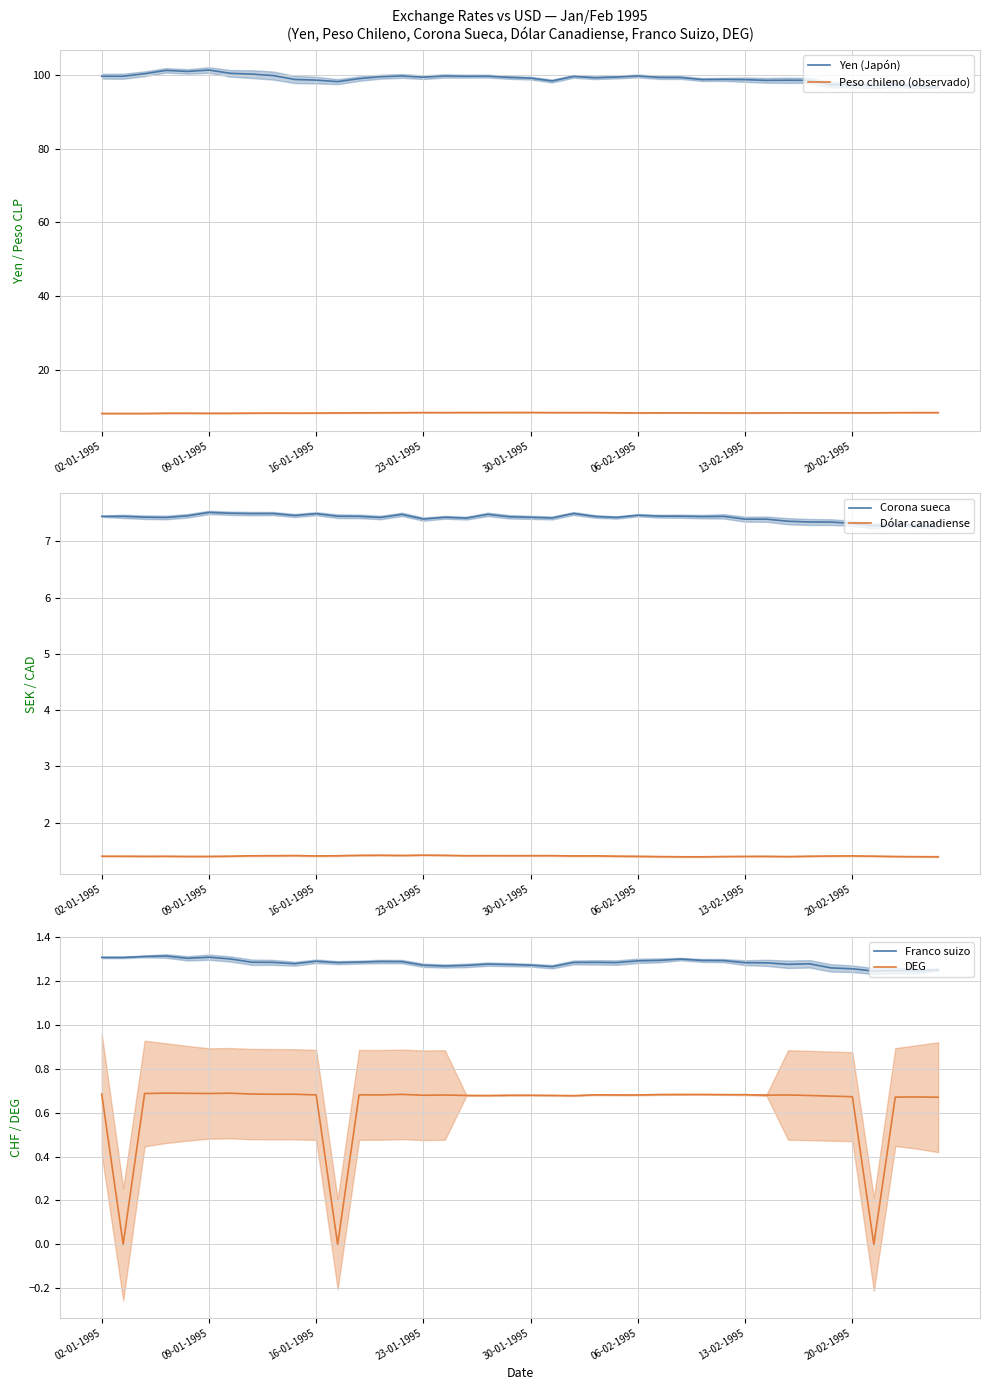

At how many categories does at least one series exceed 63?

40